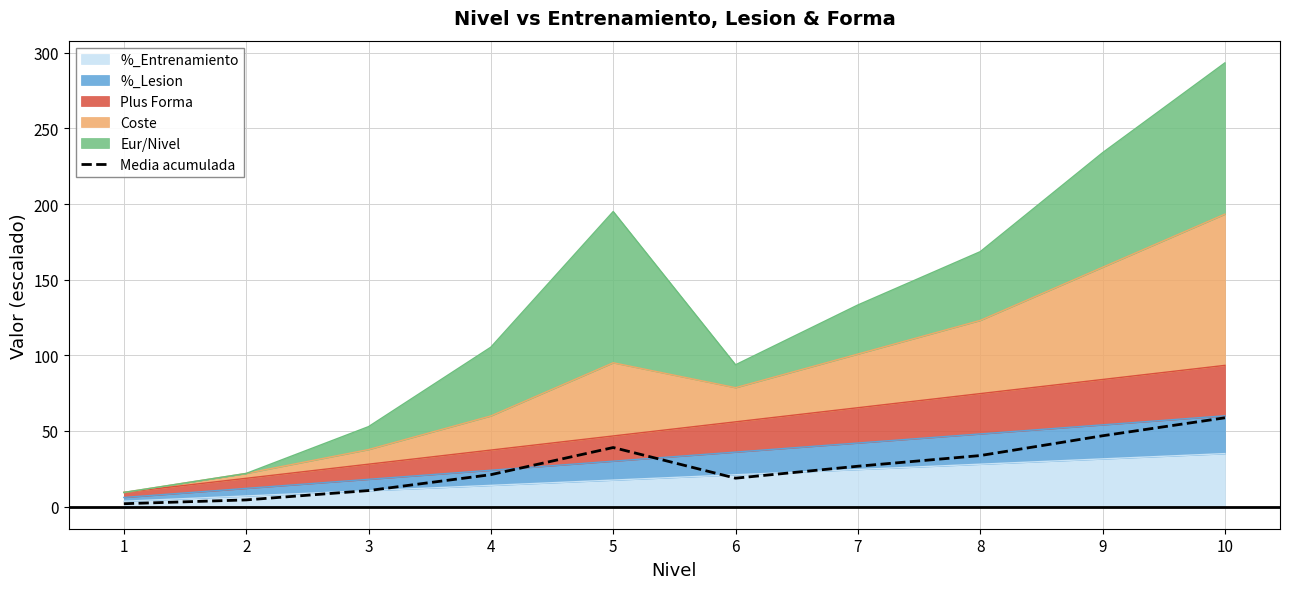

What is the sum of the values at 3 and 7?

37.2